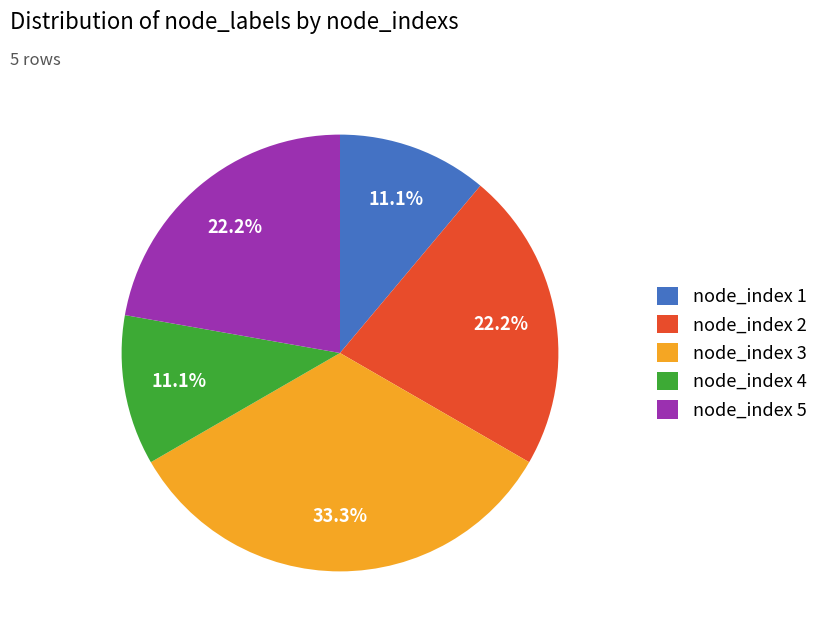

Is there any slice that represents more than half of the pie?

No